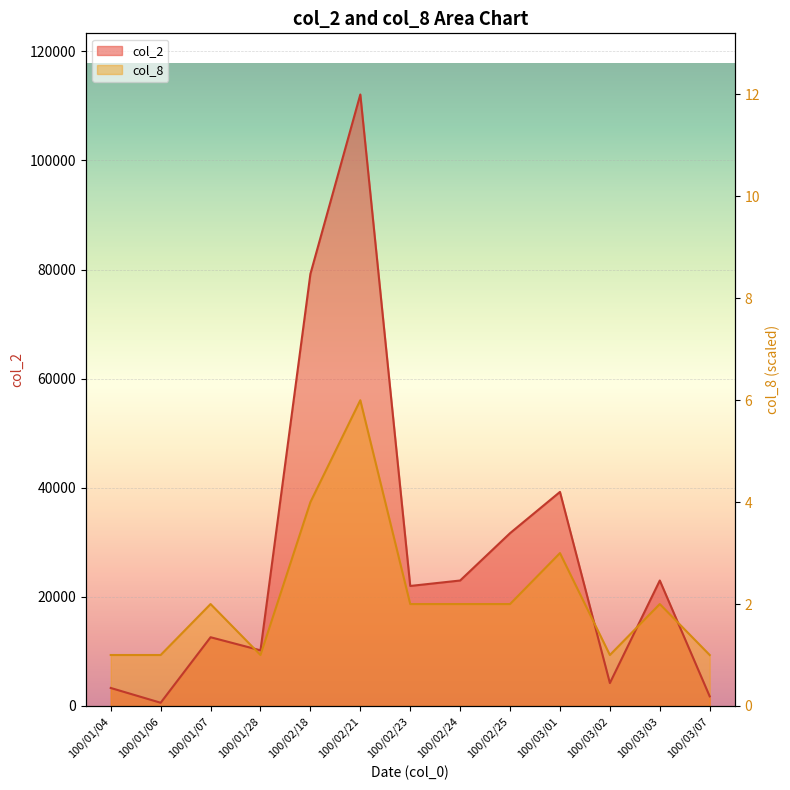

Reading left to right, list all the values displayed in this chart.

col_2: 3300.0	590.0	12600.0	10200.0	79200.0	112100.0	22000.0	23000.0	31680.0	39240.0	4200.0	23000.0	1760.0
col_8: 9341.7	9341.7	18683.3	9341.7	37366.7	56050.0	18683.3	18683.3	18683.3	28025.0	9341.7	18683.3	9341.7